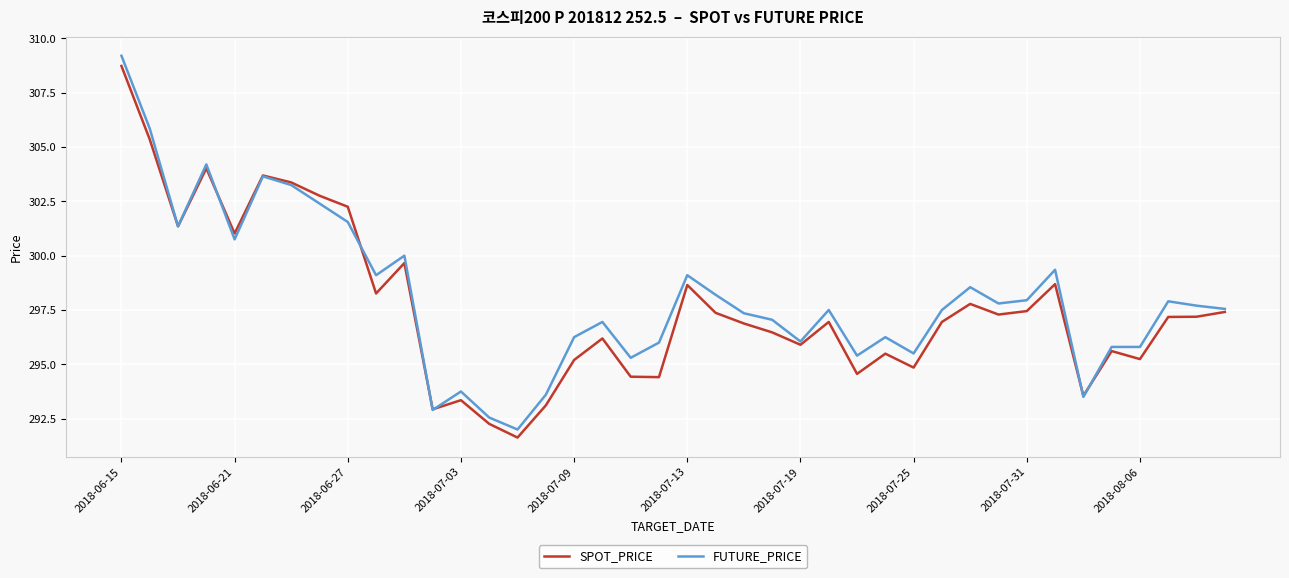

What is the minimum value shown in the chart?

291.6